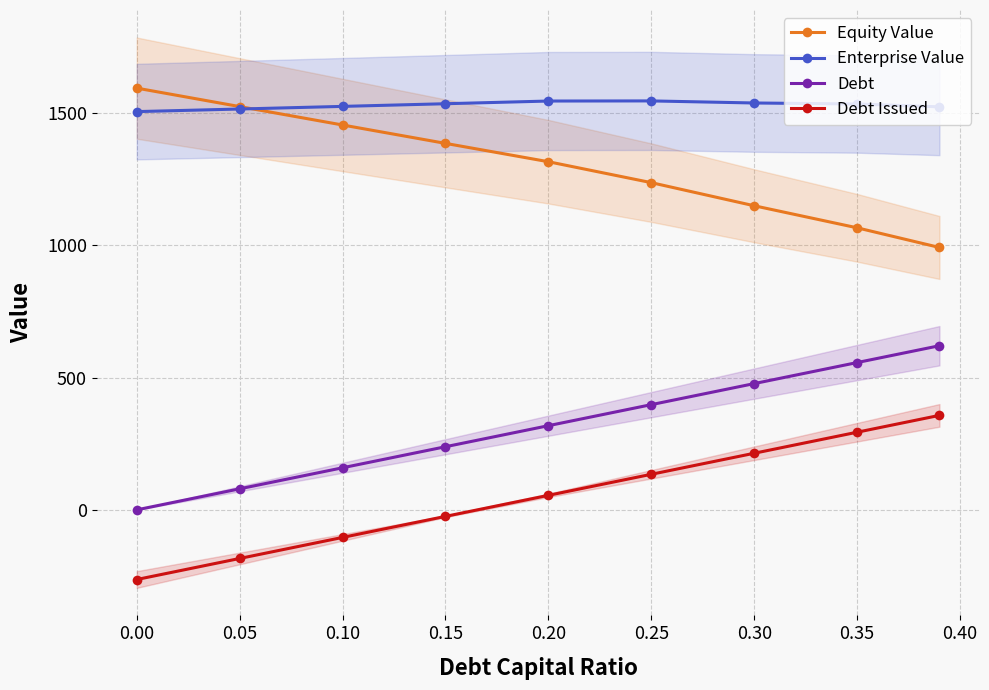

How many data points in Debt are above 318?

5